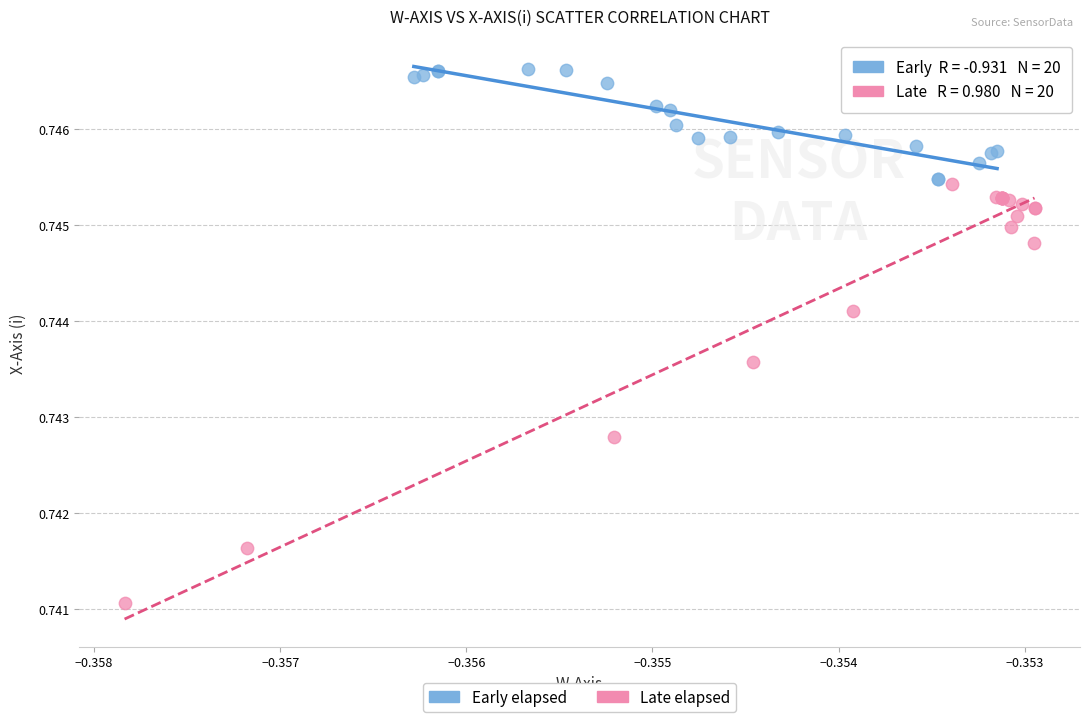

Which series contains the lowest Y value?

Late elapsed